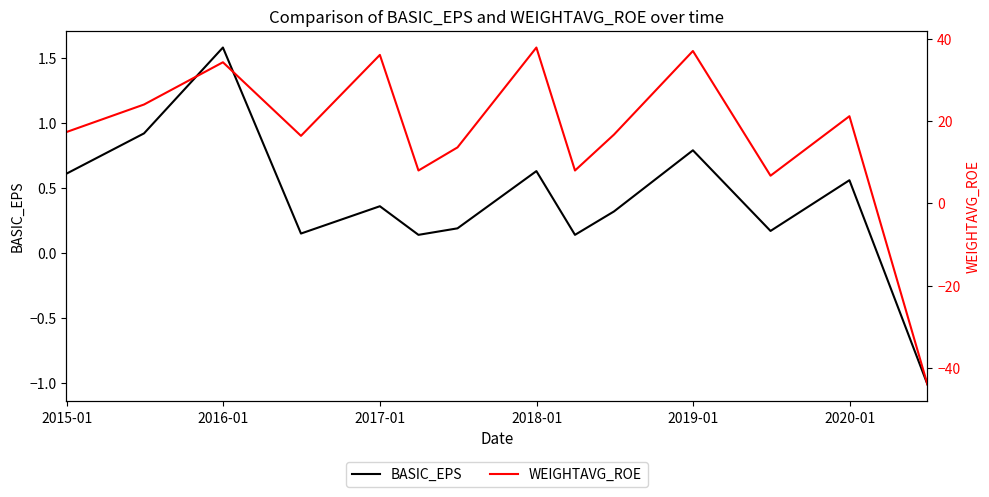

Which series has the widest spread of values?

WEIGHTAVG_ROE